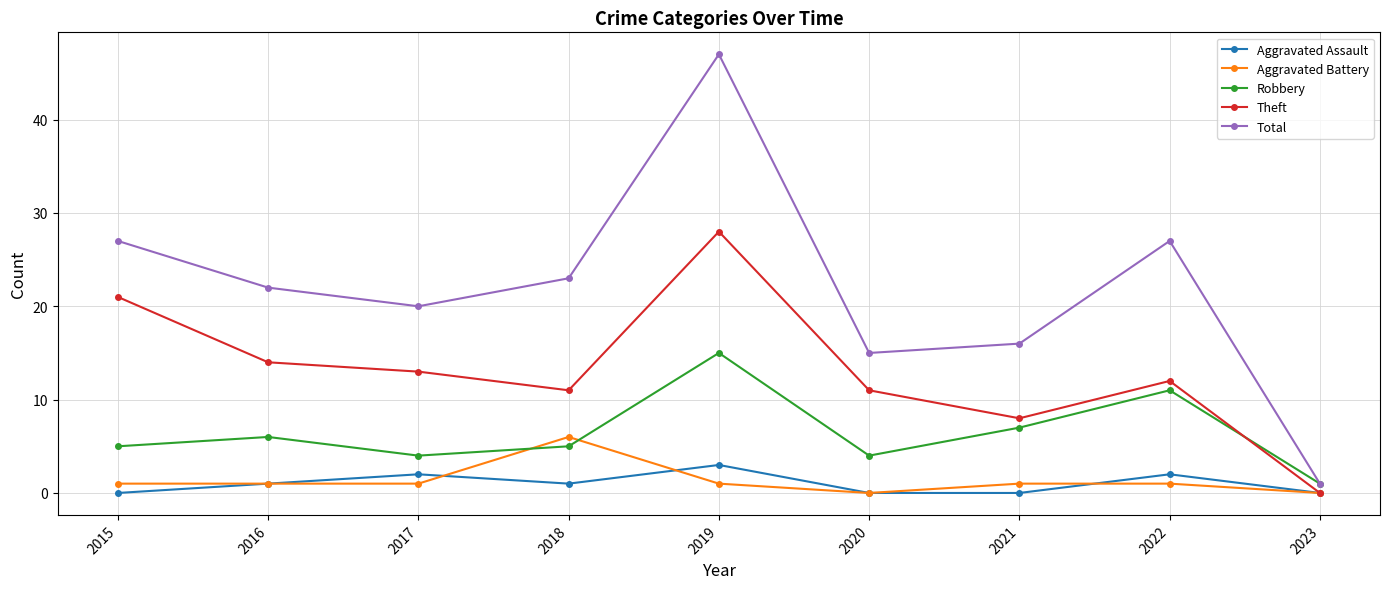

What is the difference between the maximum and minimum values in the Theft series?

28